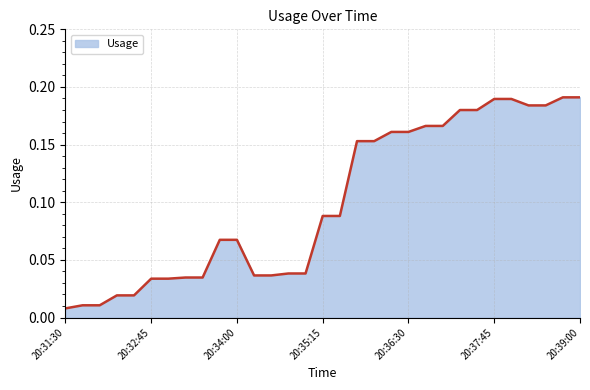

Is this an area chart (filled region under the line)?

Yes